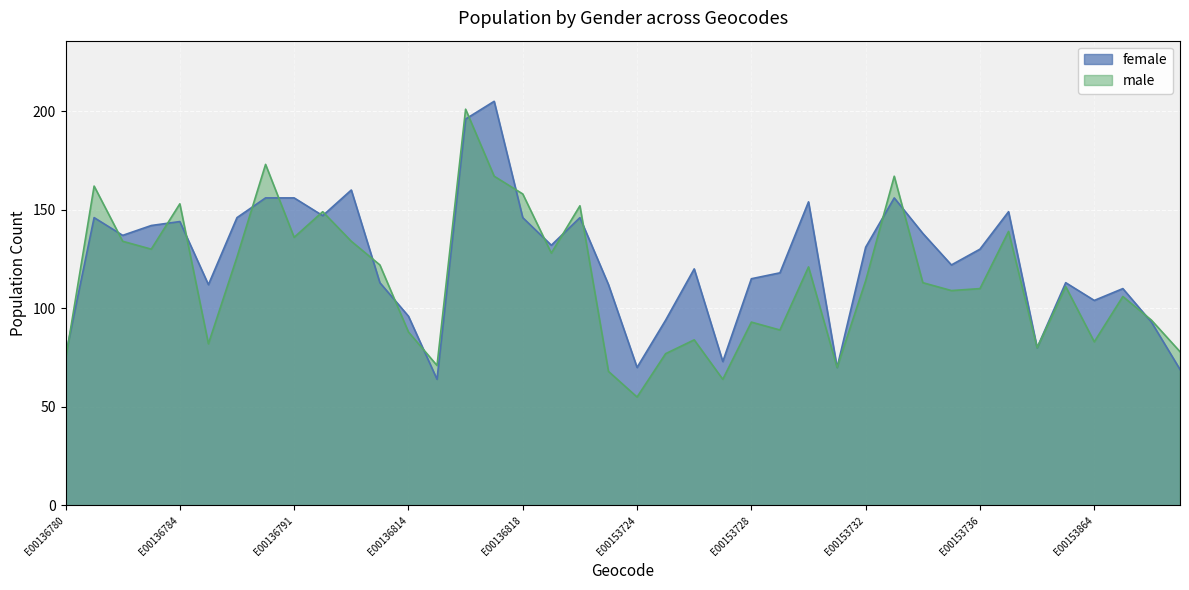

Reading right to left, transcribe all the data shown in this chart.

female: E00153869=69	E00153868=93	E00153867=110	E00153864=104	E00153862=113	E00153860=80	E00153737=149	E00153736=130	E00153735=122	E00153734=138	E00153733=156	E00153732=131	E00153731=70	E00153730=154	E00153729=118	E00153728=115	E00153727=73	E00153726=120	E00153725=94	E00153724=70	E00153723=112	E00137044=146	E00136822=132	E00136818=146	E00136817=205	E00136816=196	E00136815=64	E00136814=96	E00136813=113	E00136793=160	E00136792=147	E00136791=156	E00136787=156	E00136786=146	E00136785=112	E00136784=144	E00136783=142	E00136782=137	E00136781=146	E00136780=76
male: E00153869=78	E00153868=94	E00153867=106	E00153864=83	E00153862=111	E00153860=80	E00153737=139	E00153736=110	E00153735=109	E00153734=113	E00153733=167	E00153732=114	E00153731=70	E00153730=121	E00153729=89	E00153728=93	E00153727=64	E00153726=84	E00153725=77	E00153724=55	E00153723=68	E00137044=152	E00136822=128	E00136818=158	E00136817=167	E00136816=201	E00136815=71	E00136814=88	E00136813=122	E00136793=134	E00136792=149	E00136791=136	E00136787=173	E00136786=126	E00136785=82	E00136784=153	E00136783=130	E00136782=134	E00136781=162	E00136780=74